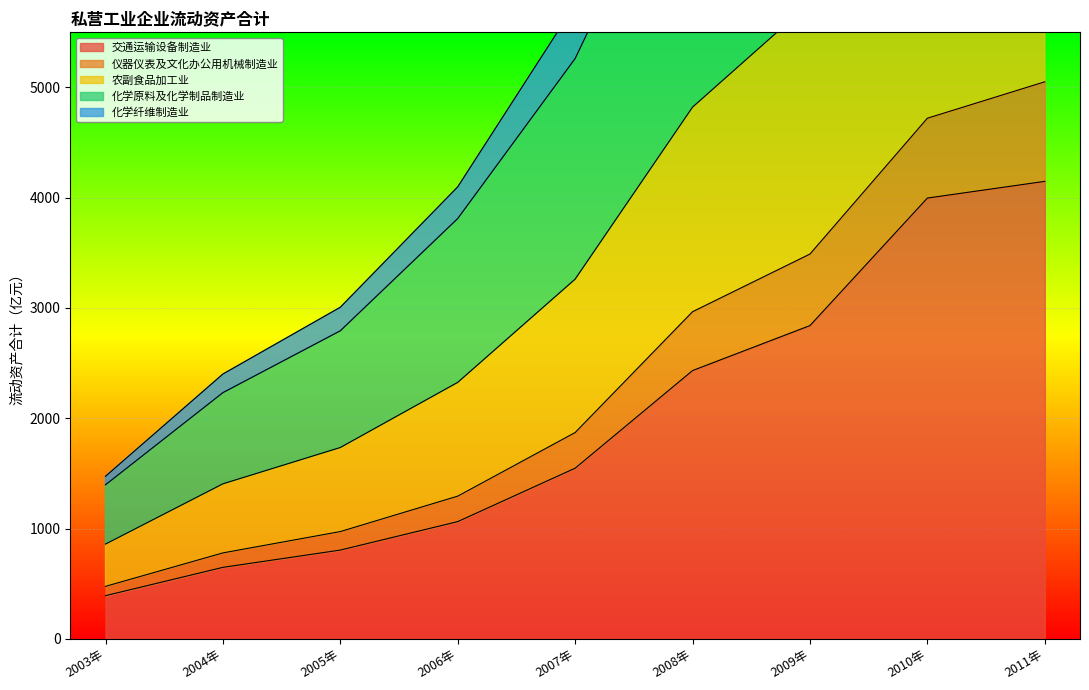

Is the value of 农副食品加工业 at 2005年 greater than the value of 化学原料及化学制品制造业 at 2003年?

Yes